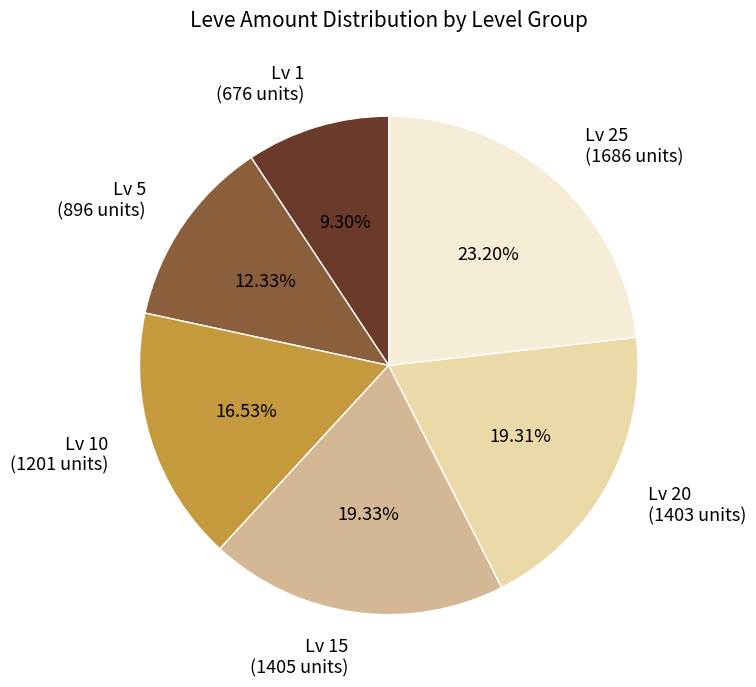

Which has a higher value, Lv 5 (896 units) or Lv 25 (1686 units)?

Lv 25 (1686 units)